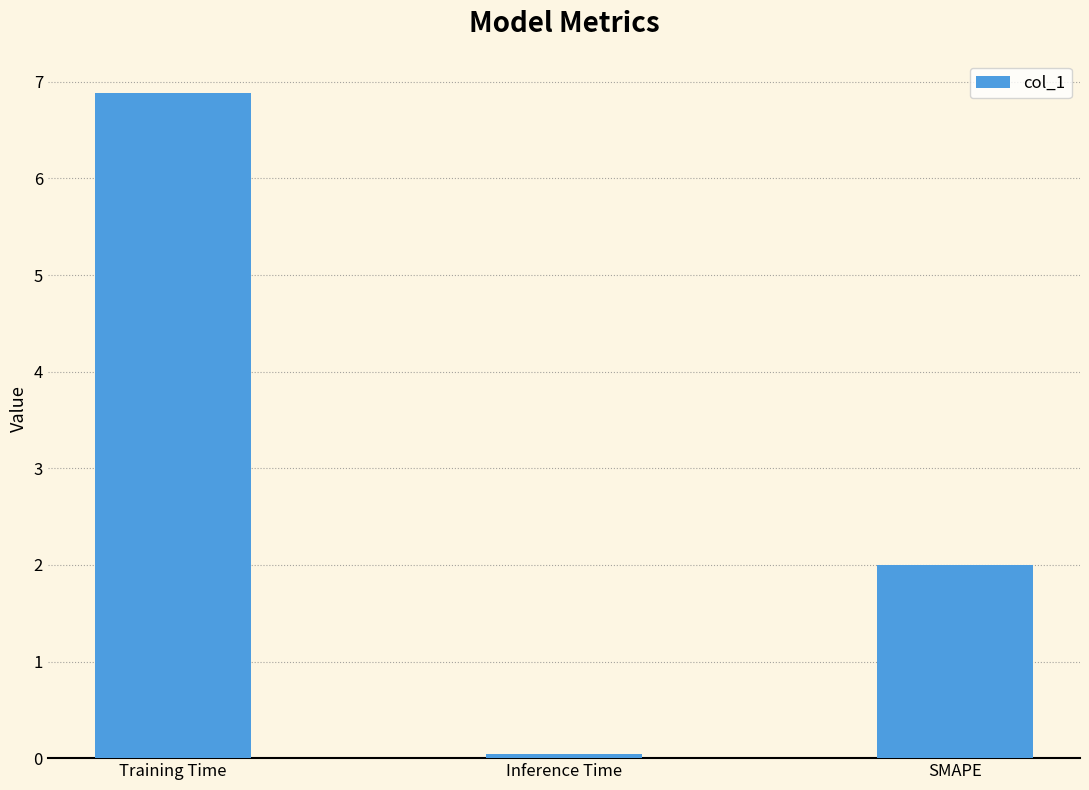

How many data points are less than 2?

1